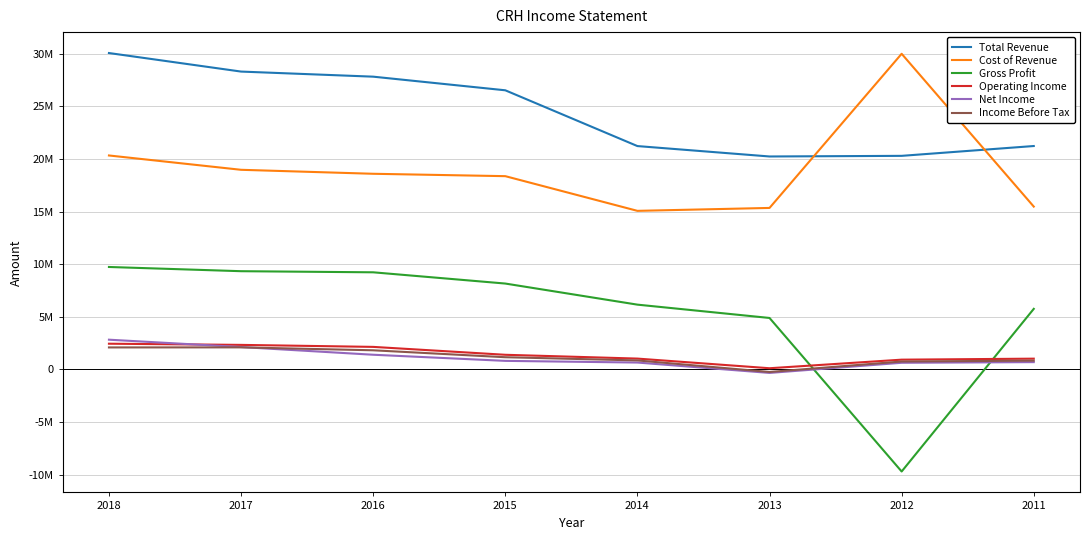

What is the minimum value shown in the chart?

-9697400